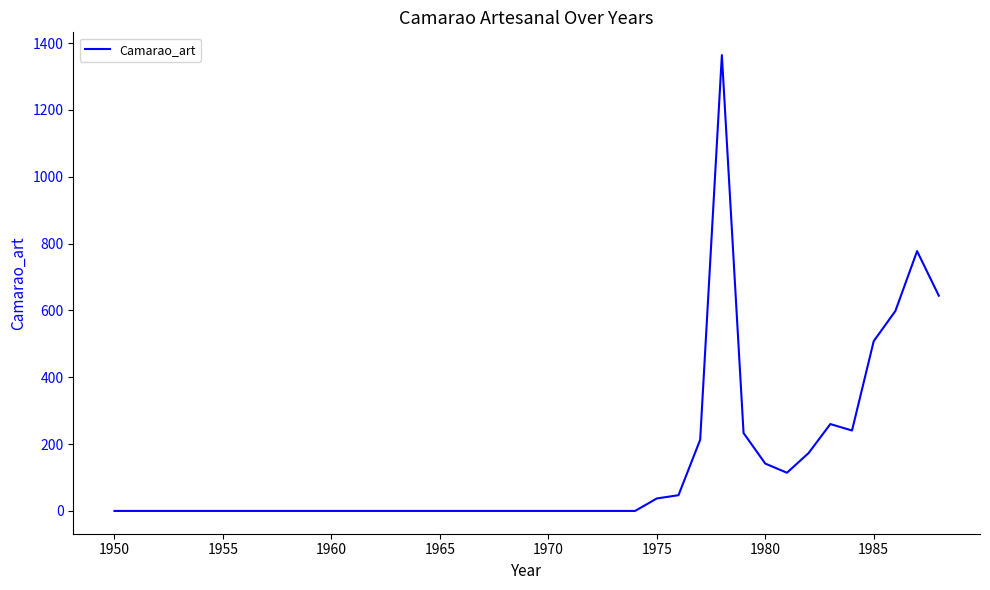

Is this an area chart (filled region under the line)?

No